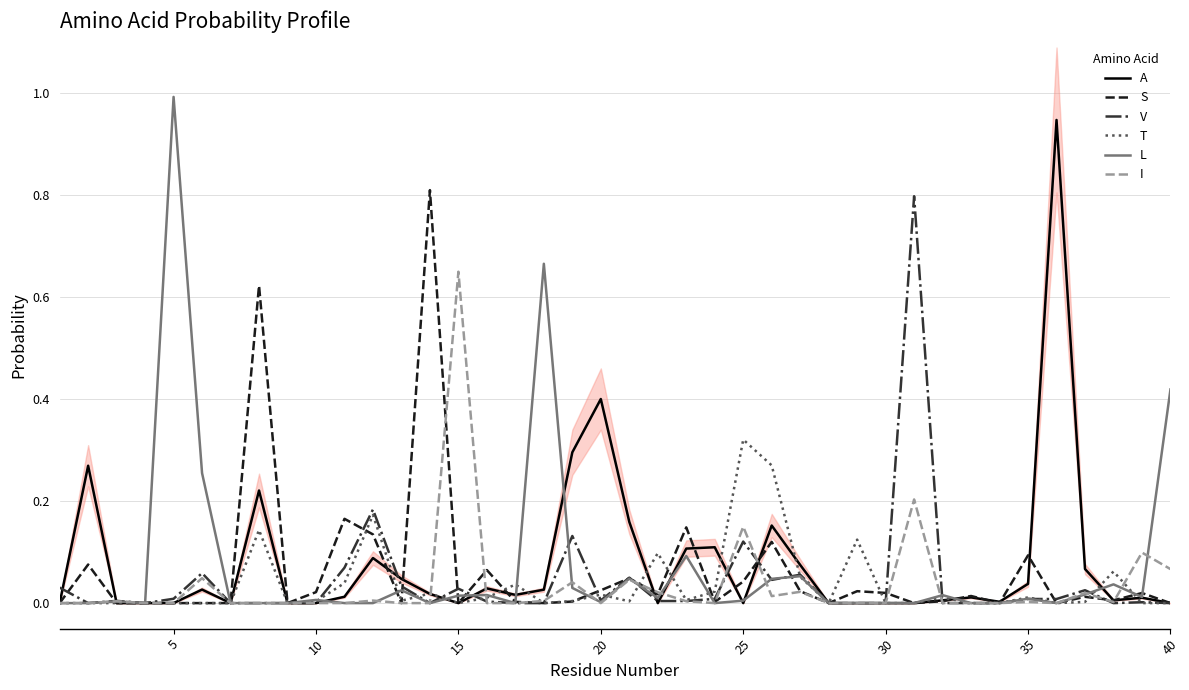

Does the chart have visible grid lines?

Yes